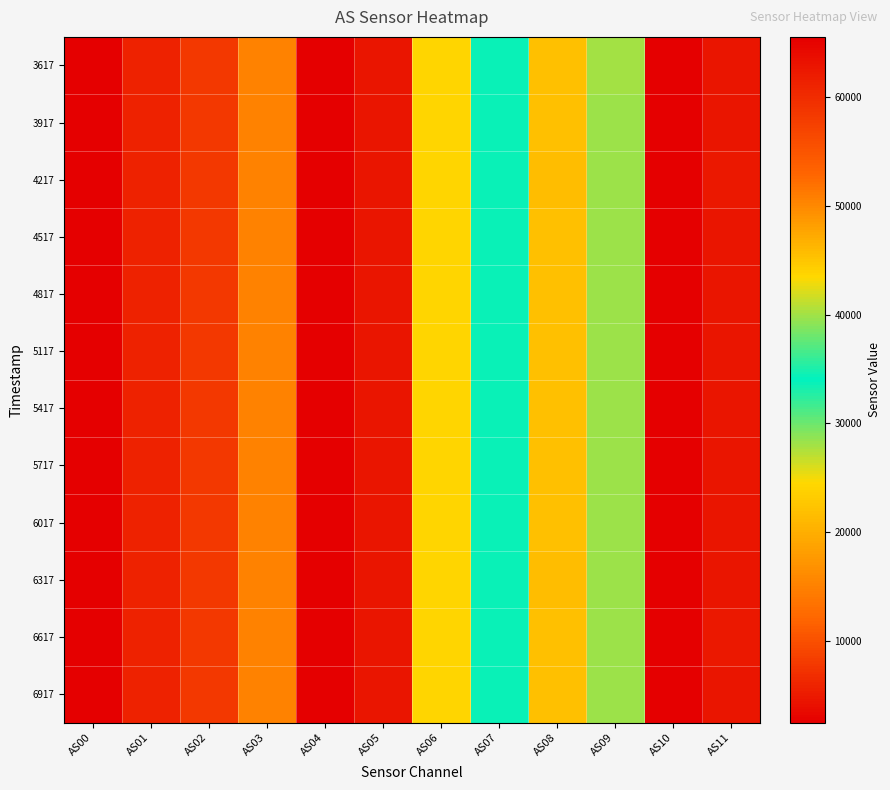

Reading right to left, what are all the values shown in this chart?

3617: AS11=4680	AS10=65535	AS09=28097	AS08=45412	AS07=33602	AS06=24285	AS05=4670	AS04=65535	AS03=15104	AS02=7795	AS01=5835	AS00=2484
3917: AS11=4684	AS10=65535	AS09=28108	AS08=45431	AS07=33619	AS06=24290	AS05=4680	AS04=65535	AS03=15111	AS02=7808	AS01=5841	AS00=2487
4217: AS11=4702	AS10=65535	AS09=28207	AS08=45610	AS07=33759	AS06=24390	AS05=4696	AS04=65535	AS03=15152	AS02=7851	AS01=5862	AS00=2498
4517: AS11=4690	AS10=65535	AS09=28192	AS08=45518	AS07=33706	AS06=24359	AS05=4688	AS04=65535	AS03=15142	AS02=7827	AS01=5852	AS00=2493
4817: AS11=4686	AS10=65535	AS09=28148	AS08=45501	AS07=33668	AS06=24327	AS05=4680	AS04=65535	AS03=15130	AS02=7819	AS01=5847	AS00=2491
5117: AS11=4682	AS10=65535	AS09=28118	AS08=45435	AS07=33628	AS06=24302	AS05=4678	AS04=65535	AS03=15115	AS02=7810	AS01=5837	AS00=2487
5417: AS11=4690	AS10=65535	AS09=28163	AS08=45512	AS07=33692	AS06=24342	AS05=4684	AS04=65535	AS03=15128	AS02=7826	AS01=5846	AS00=2490
5717: AS11=4686	AS10=65535	AS09=28127	AS08=45456	AS07=33633	AS06=24319	AS05=4680	AS04=65535	AS03=15129	AS02=7813	AS01=5844	AS00=2488
6017: AS11=4692	AS10=65535	AS09=28155	AS08=45534	AS07=33678	AS06=24339	AS05=4688	AS04=65535	AS03=15142	AS02=7832	AS01=5851	AS00=2491
6317: AS11=4698	AS10=65535	AS09=28200	AS08=45589	AS07=33745	AS06=24371	AS05=4692	AS04=65535	AS03=15153	AS02=7843	AS01=5860	AS00=2495
6617: AS11=4702	AS10=65535	AS09=28208	AS08=45585	AS07=33760	AS06=24386	AS05=4690	AS04=65535	AS03=15145	AS02=7841	AS01=5859	AS00=2495
6917: AS11=4692	AS10=65535	AS09=28176	AS08=45517	AS07=33687	AS06=24354	AS05=4688	AS04=65535	AS03=15145	AS02=7830	AS01=5851	AS00=2493